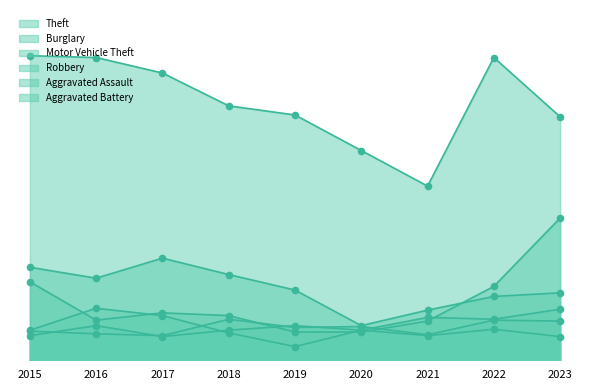

Is the value of Motor Vehicle Theft at 2015 greater than the value of Theft at 2015?

No